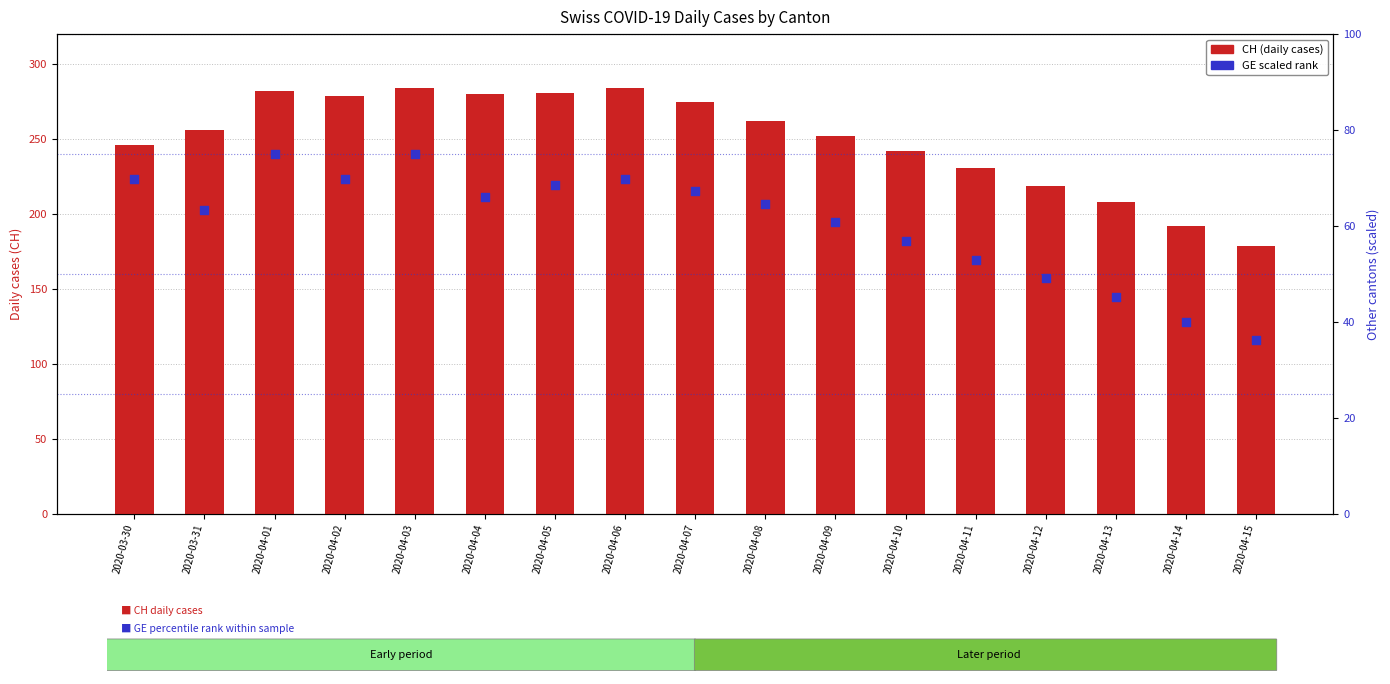

At how many categories does at least one series exceed 68?

17